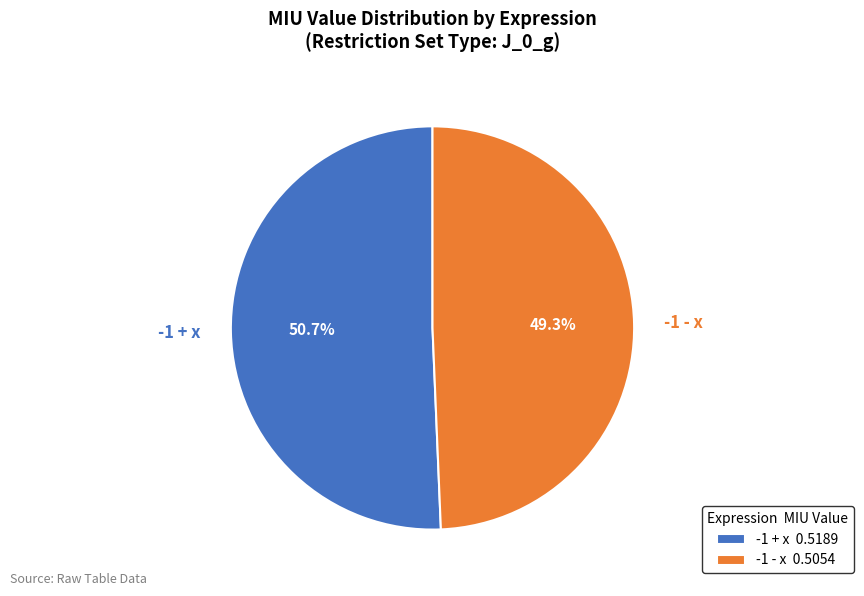

Is the sum of -1 + x and -1 - x greater than half?

Yes